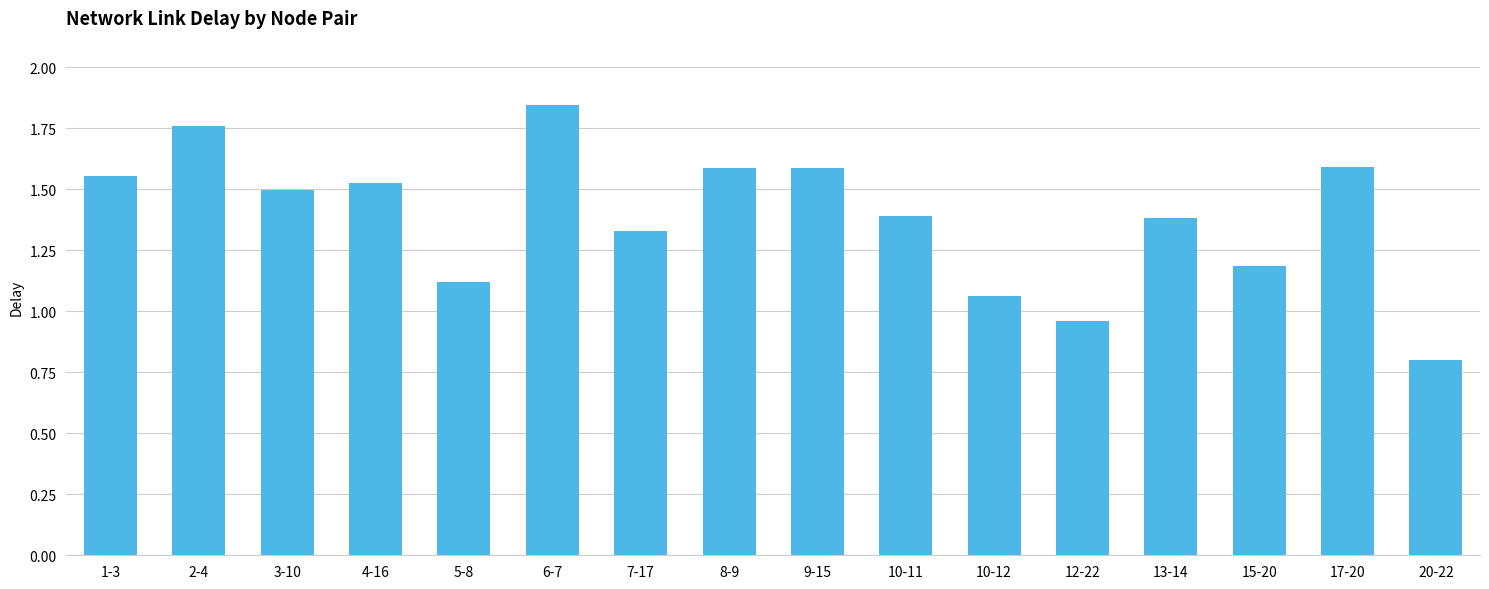

What is the average value?

1.4